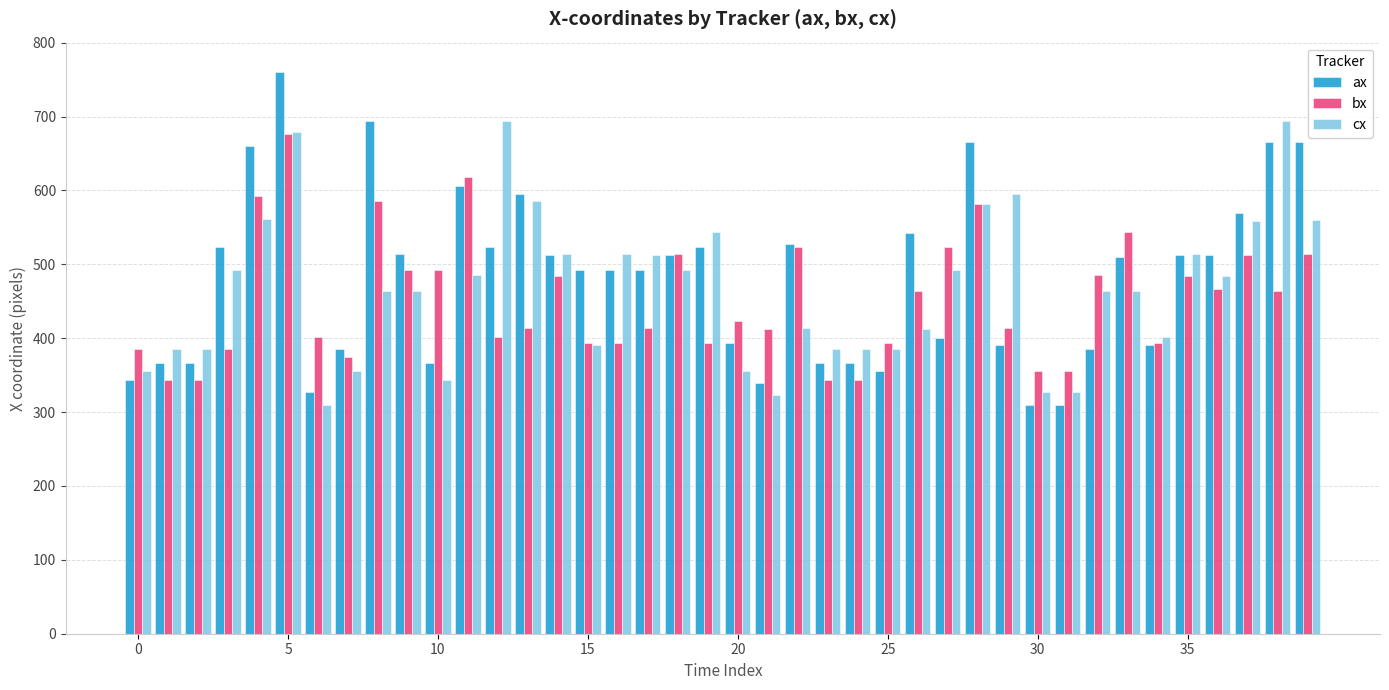

Does the chart contain any negative values?

No